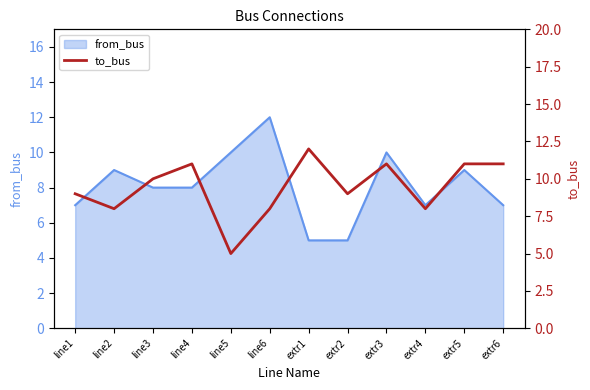

The from_bus series shows 5 at extr5. True or false?

False